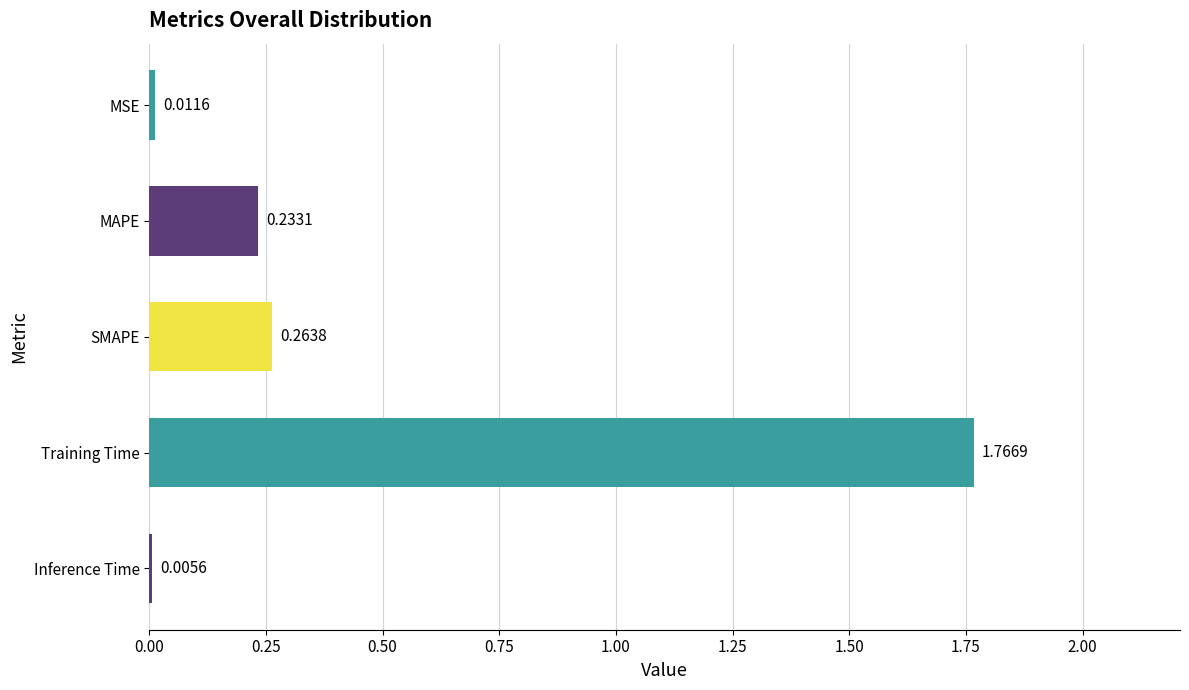

What is the sum of the values at SMAPE and MAPE?

0.5